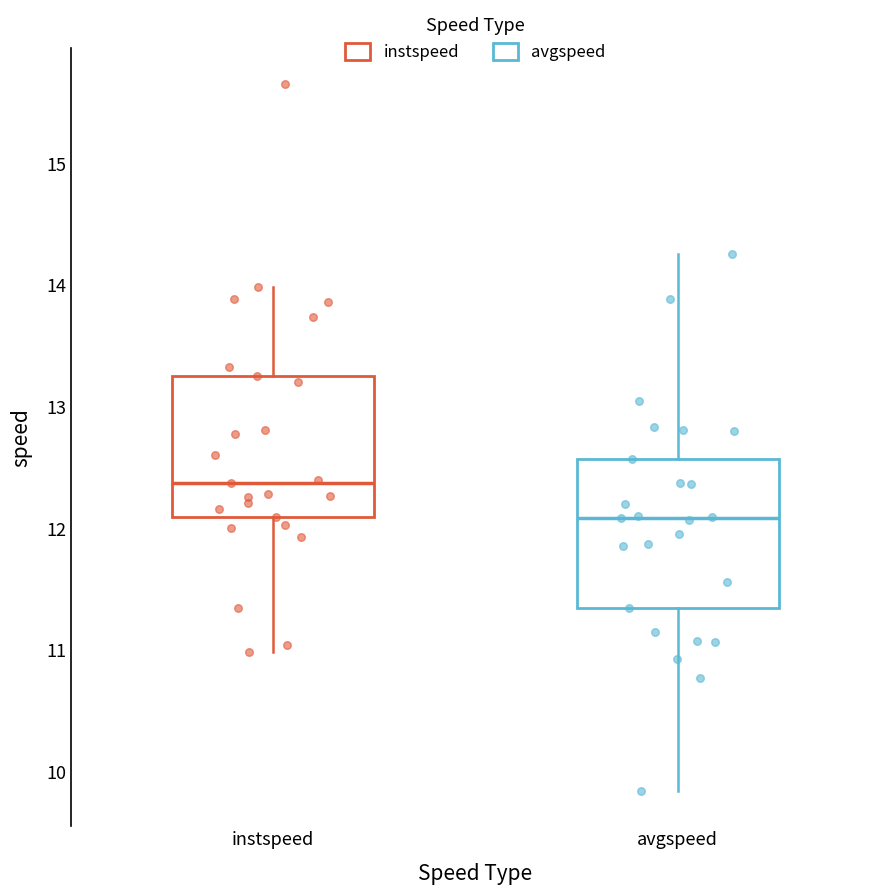

Reading left to right, transcribe this box plot: for each box, give where its median line is, the range the box spans, and where its two whiskers end, as read against the y-axis. The values are not printed on the chart, so give them approximately, as read against the axis.

instspeed: median 12.4, box 12.1 to 13.3, whiskers 11.0 to 14.0
avgspeed: median 12.1, box 11.3 to 12.6, whiskers 9.8 to 14.3